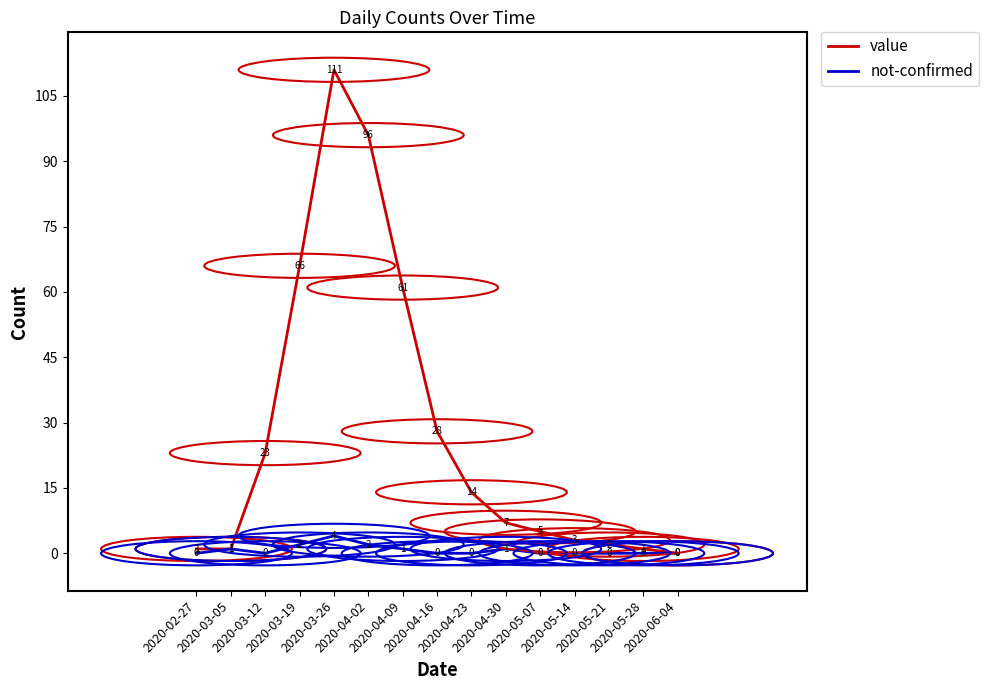

Reading left to right, extract all data points from this chart.

value: 2020-02-27=1	2020-03-05=1	2020-03-12=23	2020-03-19=66	2020-03-26=111	2020-04-02=96	2020-04-09=61	2020-04-16=28	2020-04-23=14	2020-04-30=7	2020-05-07=5	2020-05-14=3	2020-05-21=2	2020-05-28=1	2020-06-04=0
not-confirmed: 2020-02-27=0	2020-03-05=1	2020-03-12=0	2020-03-19=2	2020-03-26=4	2020-04-02=2	2020-04-09=1	2020-04-16=0	2020-04-23=0	2020-04-30=1	2020-05-07=0	2020-05-14=0	2020-05-21=0	2020-05-28=0	2020-06-04=0